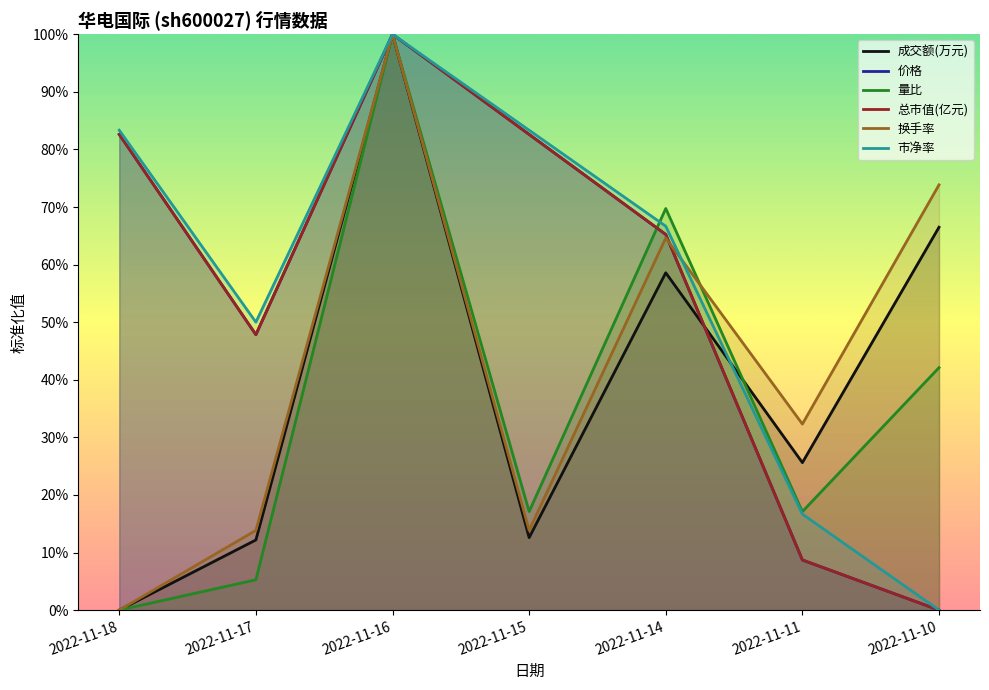

How many interior local peaks does the 总市值(亿元) series have?

1